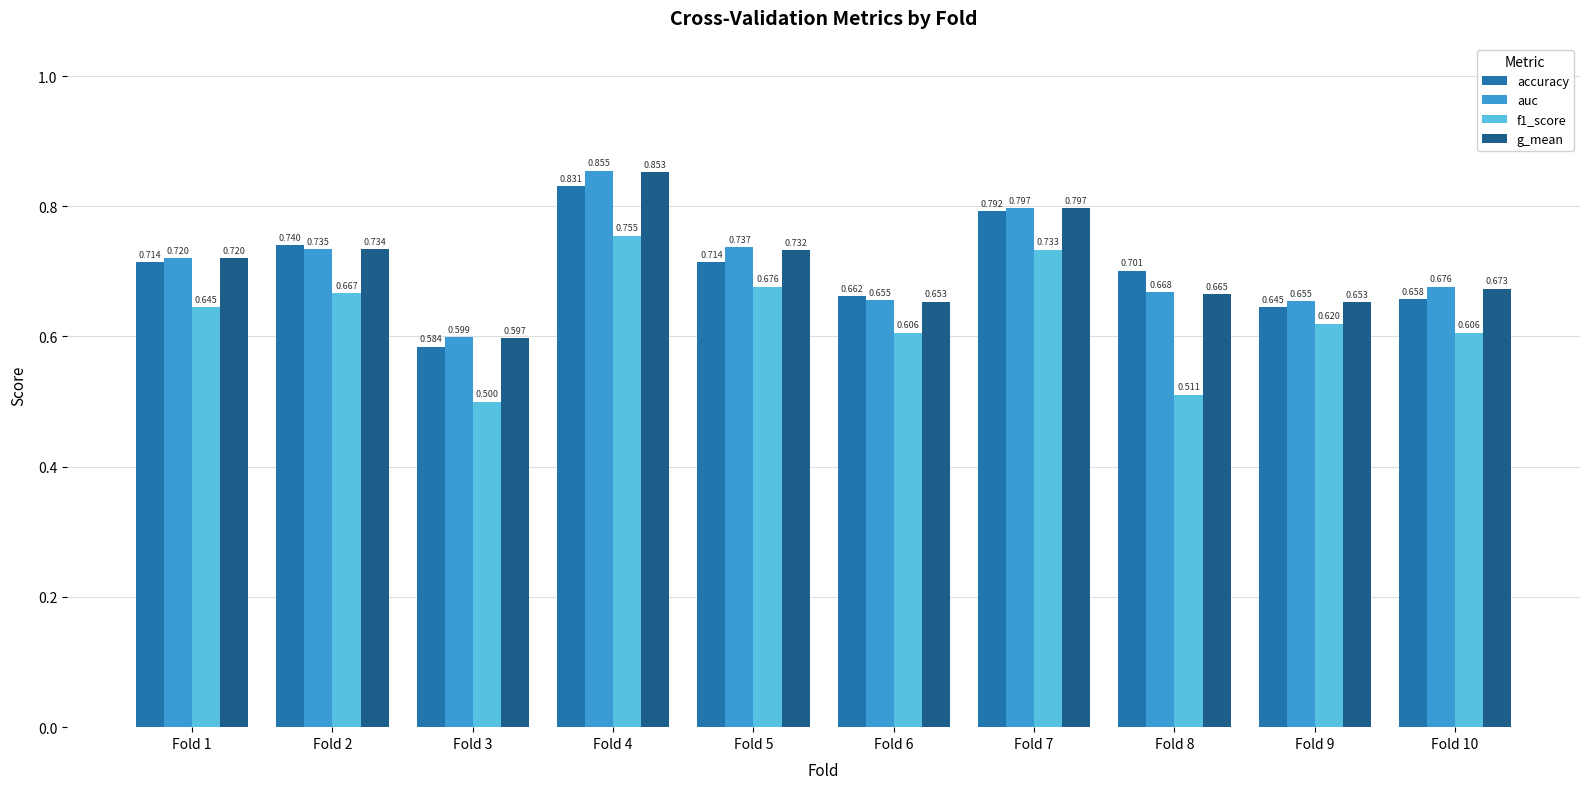

How many distinct data groups are displayed?

4